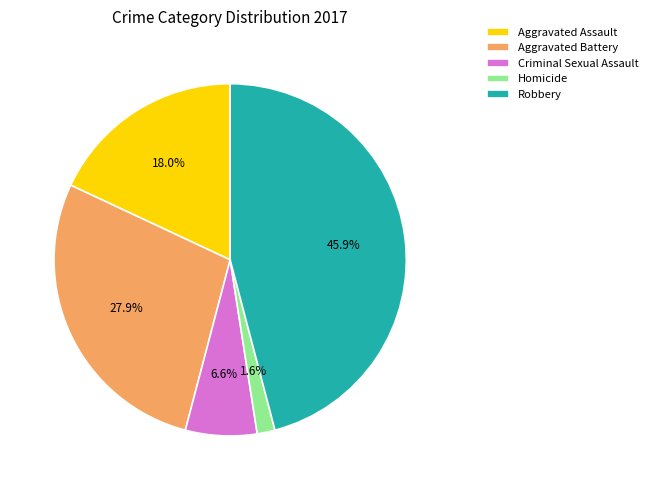

How many segments does this pie chart have?

5